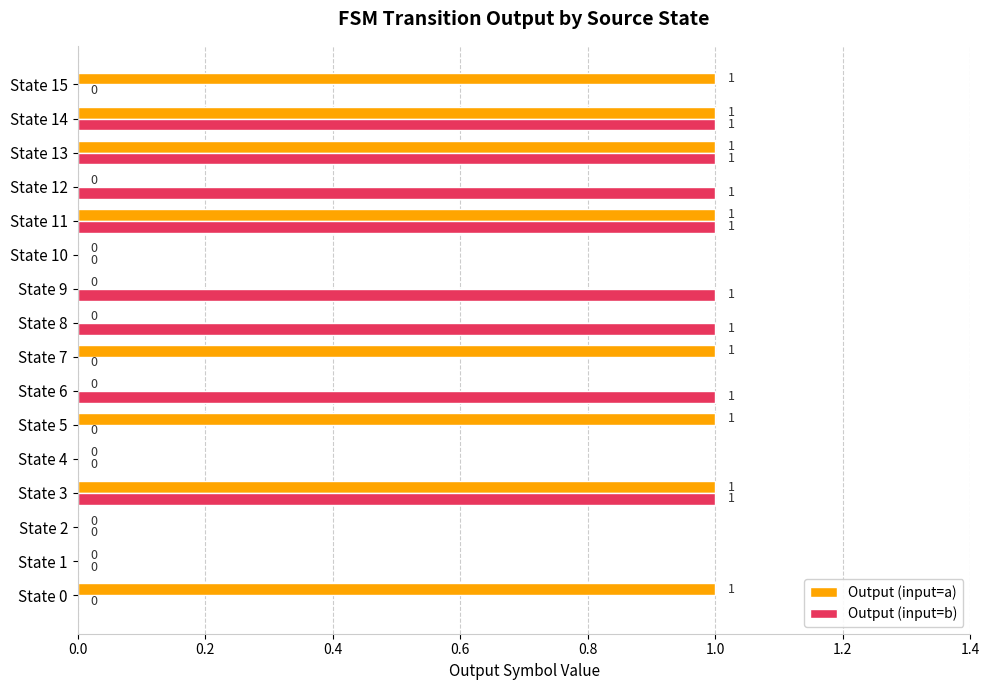

Is the value of Output (input=a) at State 3 greater than the value of Output (input=b) at State 0?

Yes